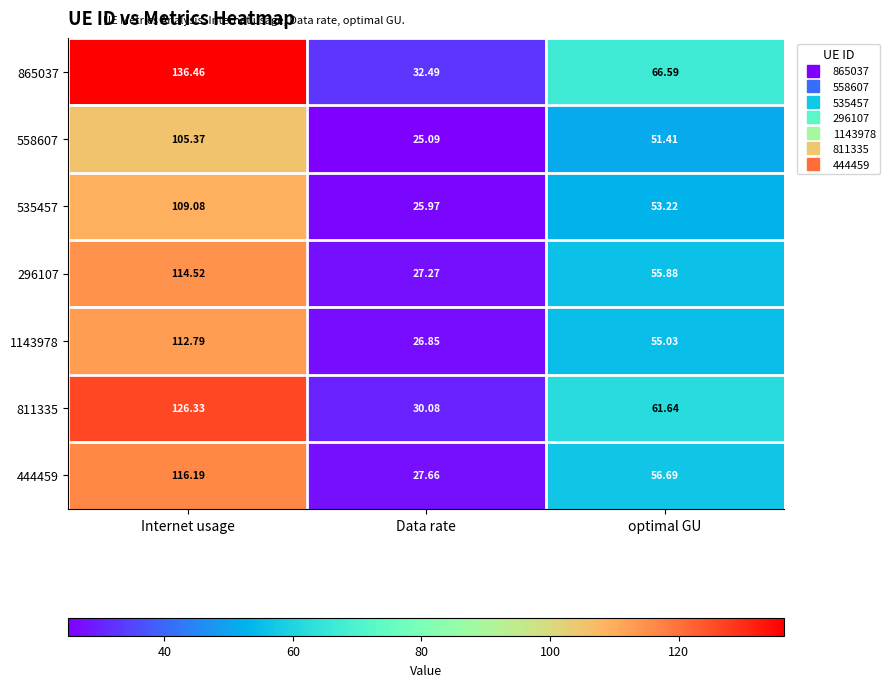

Which series has the largest range (max minus min)?

865037